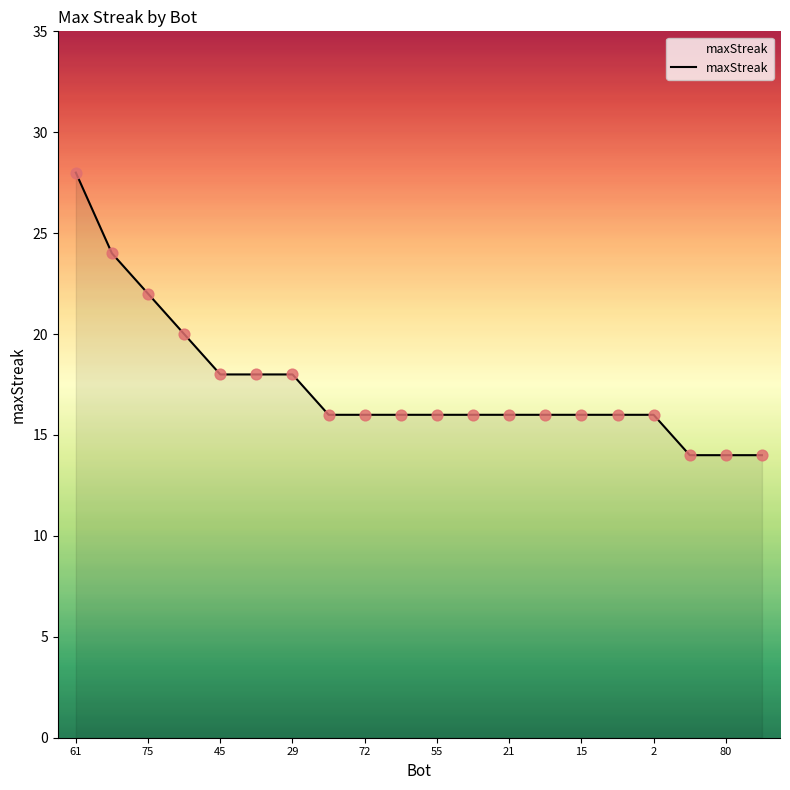

What is the smallest value displayed?

14